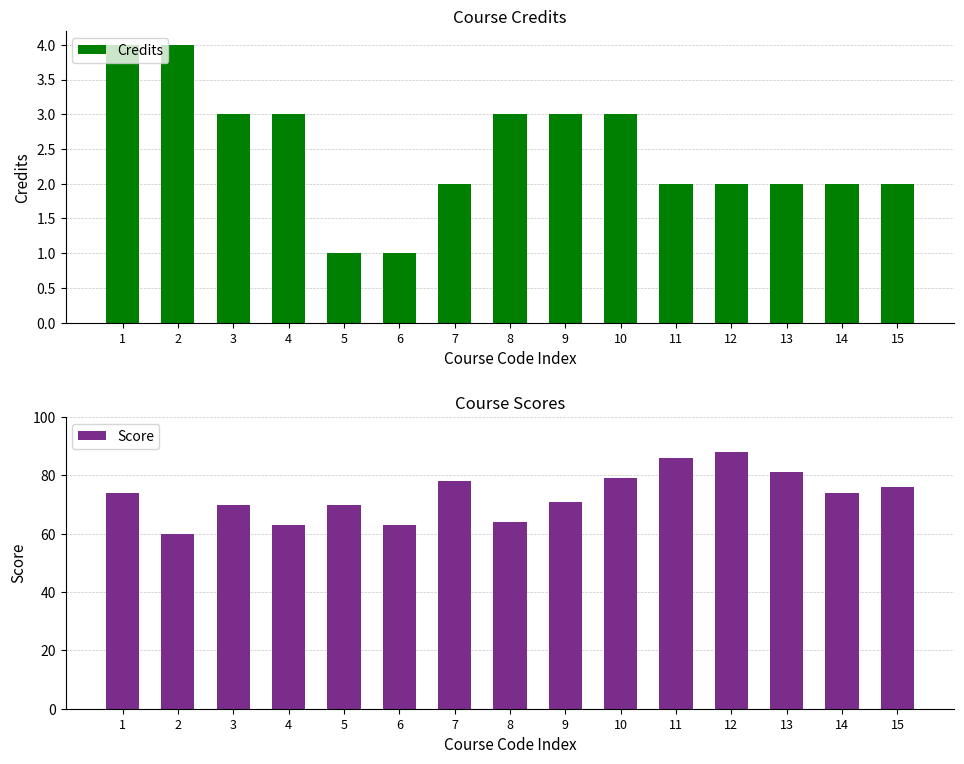

Are the bars horizontal?

No